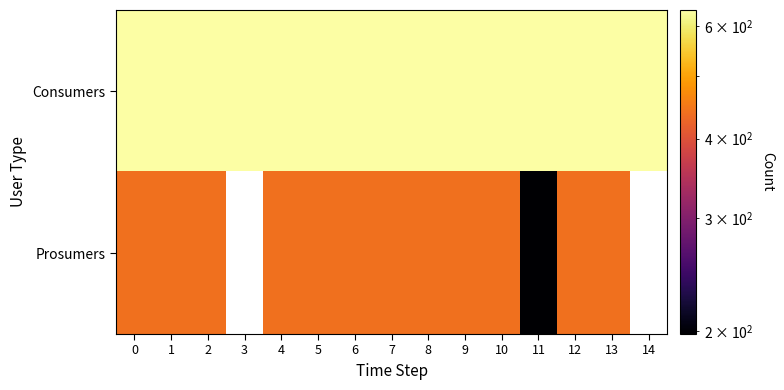

At 13, list the series in order from smallest to largest.

Prosumers, Consumers